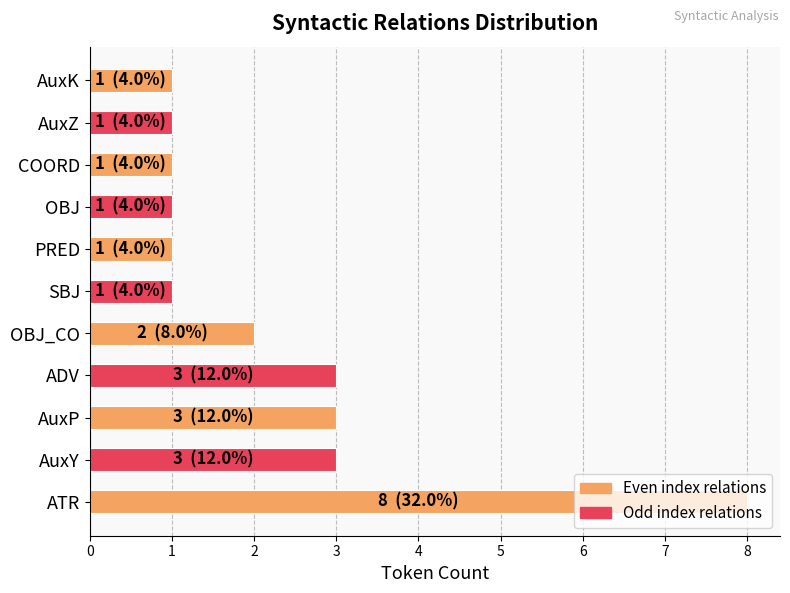

Between COORD and AuxP, which is larger?

AuxP